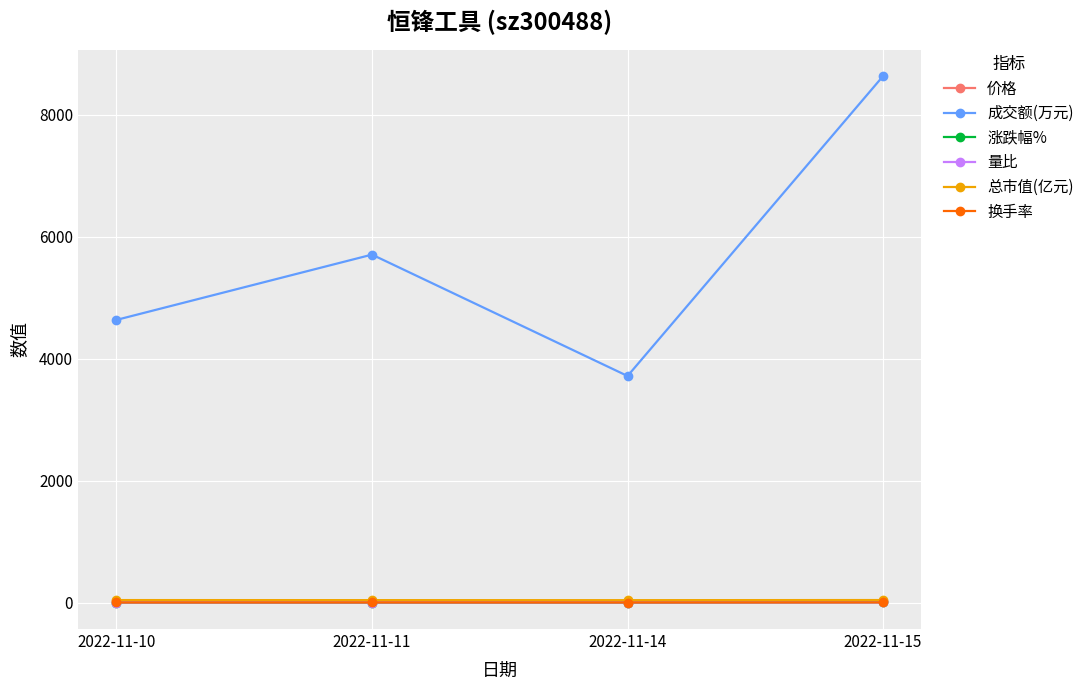

Which series has the largest range (max minus min)?

成交额(万元)